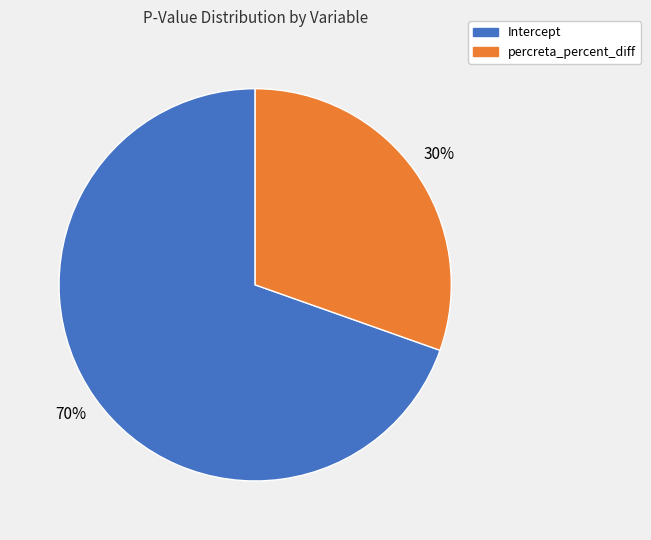

How many slices are in this pie chart?

2